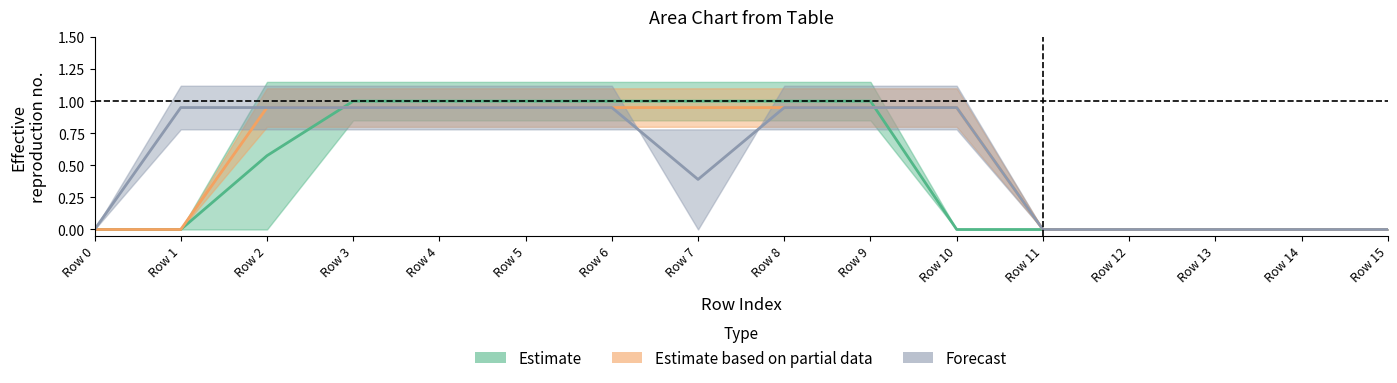

At which category is the sum across all series the highest?

Row 3